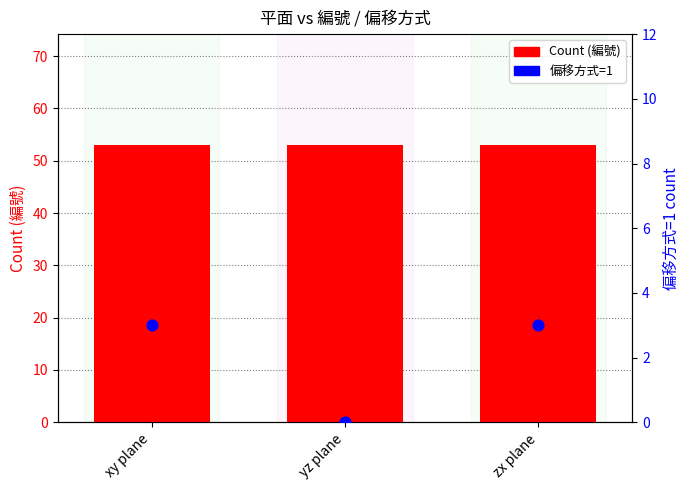

Which series has the largest total across all categories?

Count (編號)